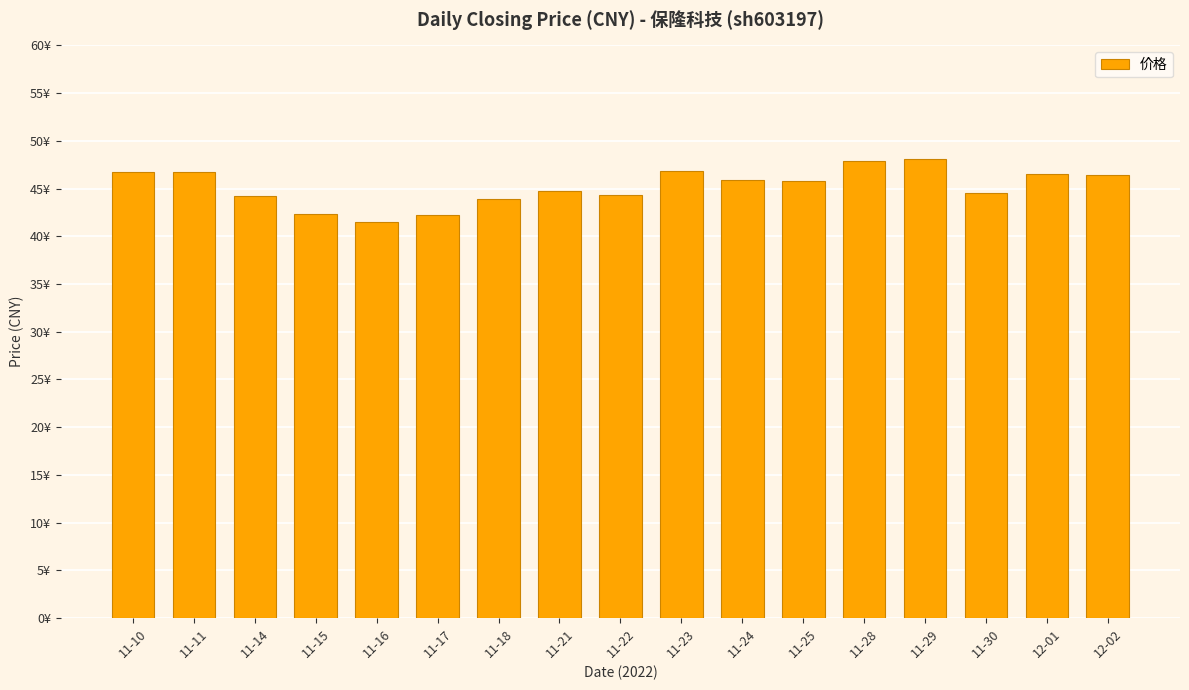

List the labels in order of value, largest first.

11-29, 11-28, 11-23, 11-11, 11-10, 12-01, 12-02, 11-24, 11-25, 11-21, 11-30, 11-22, 11-14, 11-18, 11-15, 11-17, 11-16